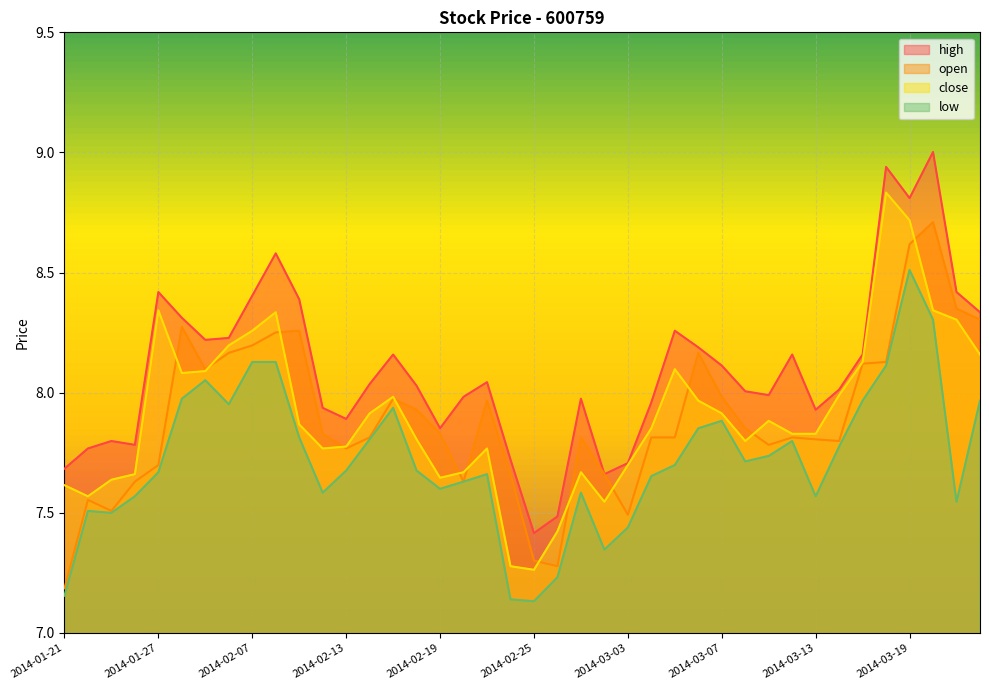

What is the label of the 5th point from the left?

2014-01-27